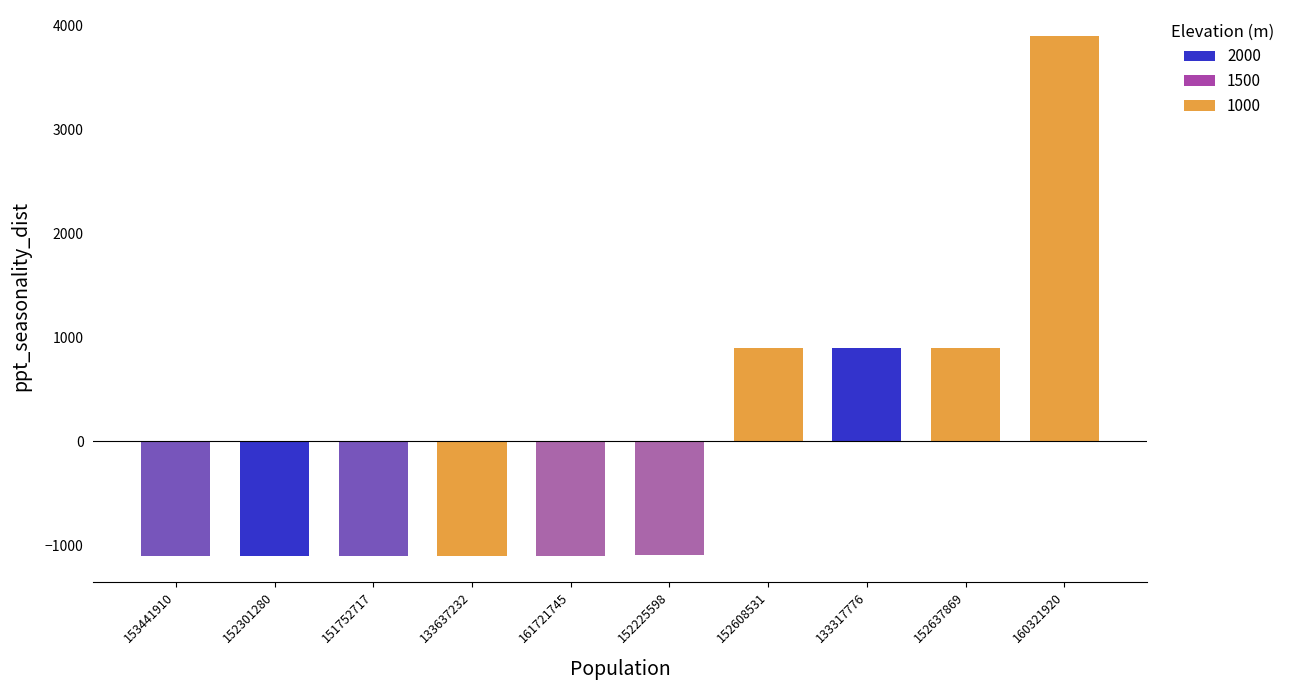

What is the sum of the values at 152608531 and 152225598?

-198.0